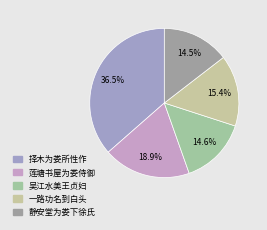

Which slice is the largest?

择木为娄所性作